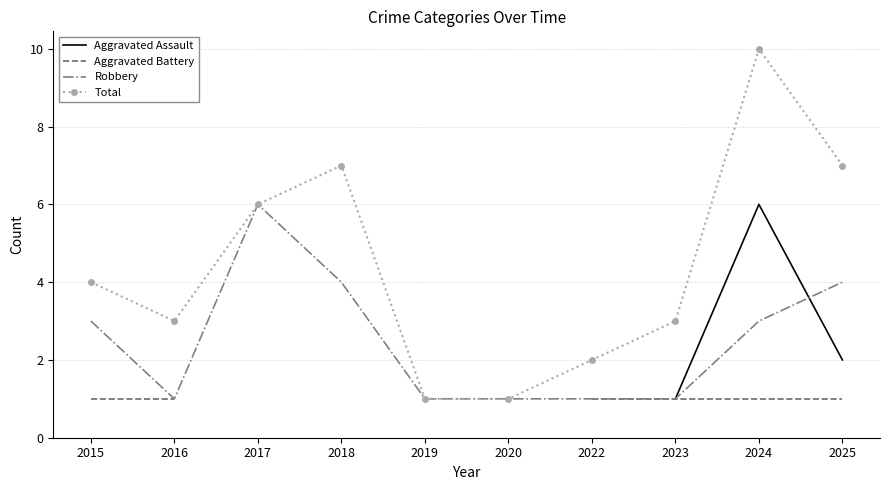

The Total series shows 7.0 at 2018. True or false?

True